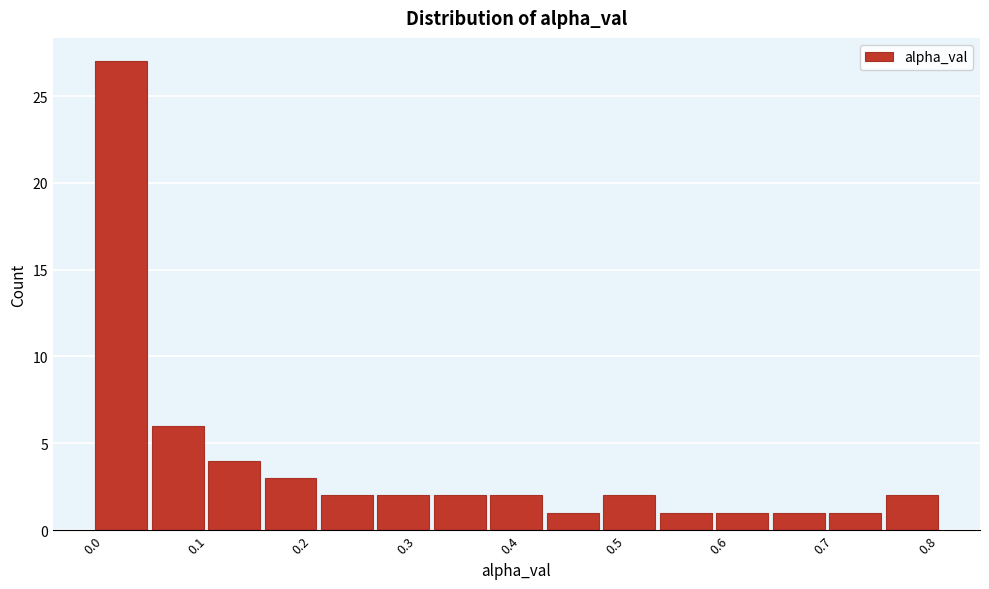

Over which range of the x-axis is the bar tallest?

0.00 to 0.05